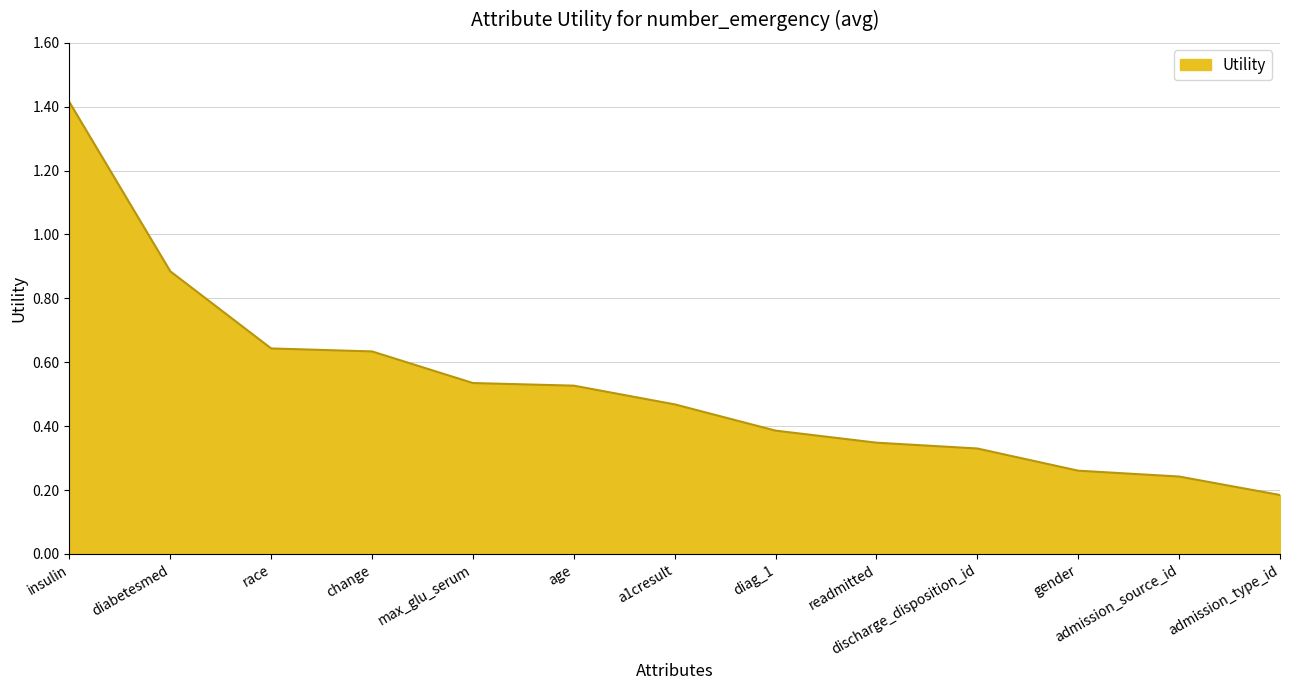

Which has a higher value, gender or change?

change